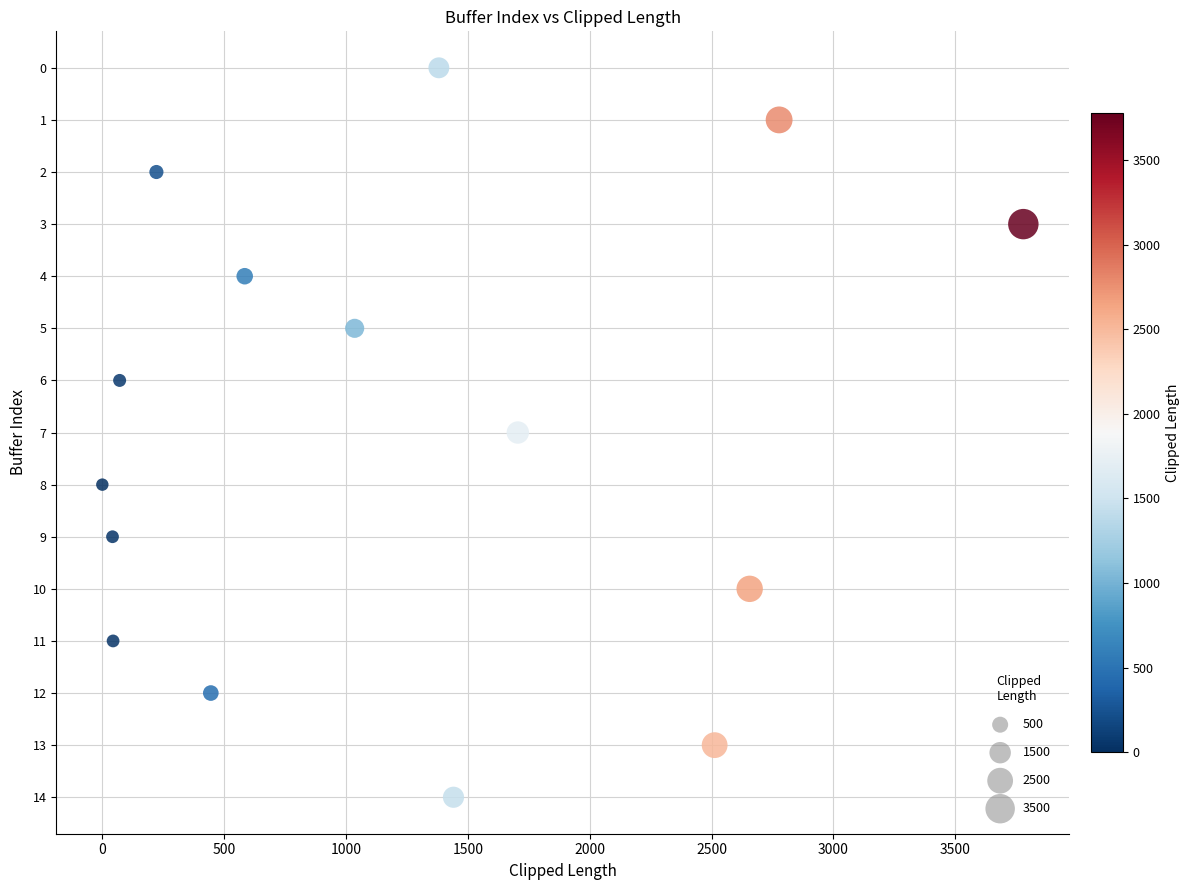

What is the range of Y values (max minus min)?

14